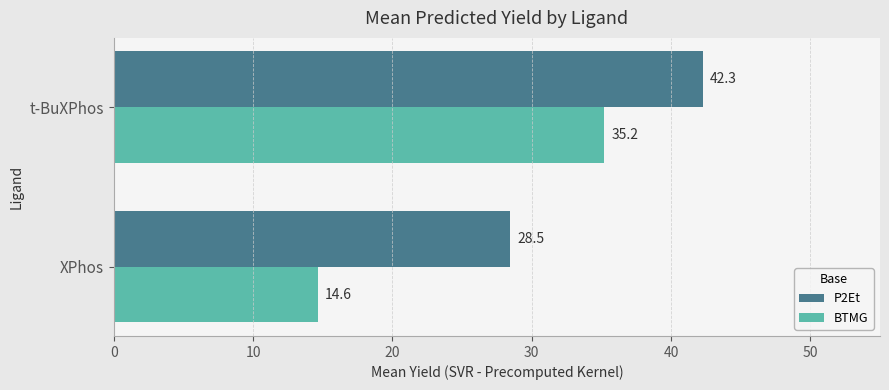

Is the value of BTMG at t-BuXPhos greater than the value of P2Et at XPhos?

Yes